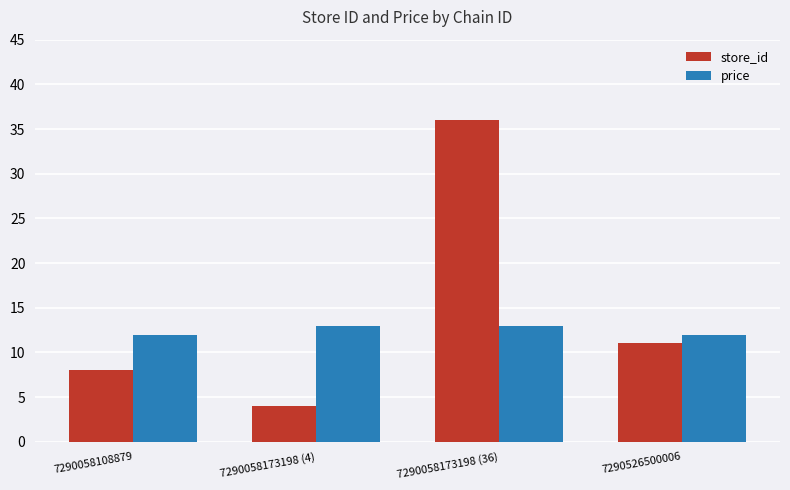

How many data points in store_id are less than 11?

2